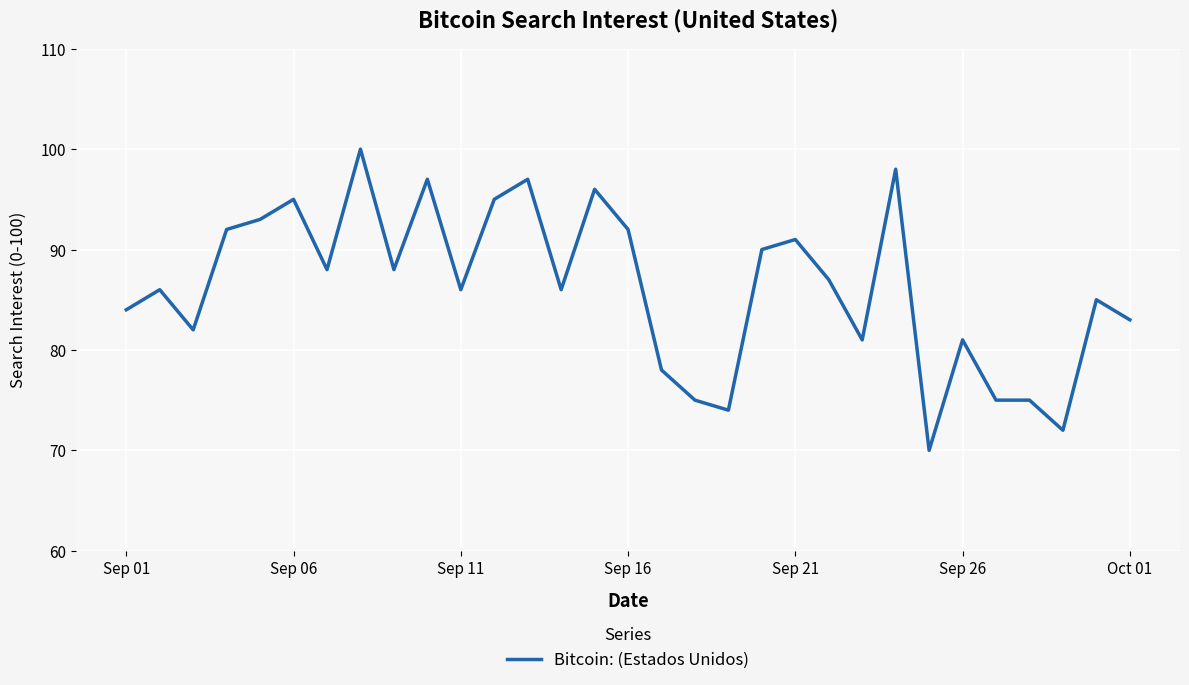

What is the difference between the maximum and second lowest values?

28